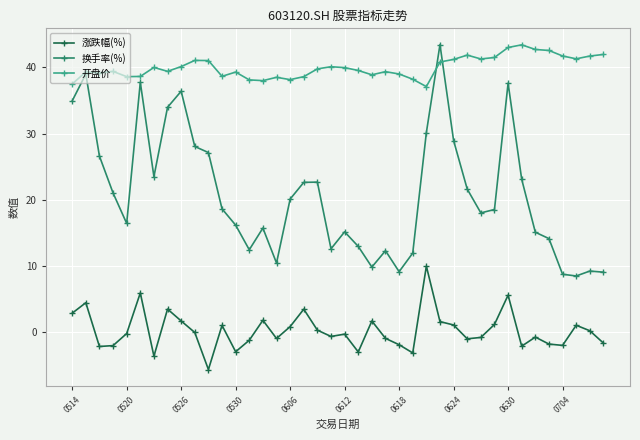

Which series has the widest spread of values?

换手率(%)